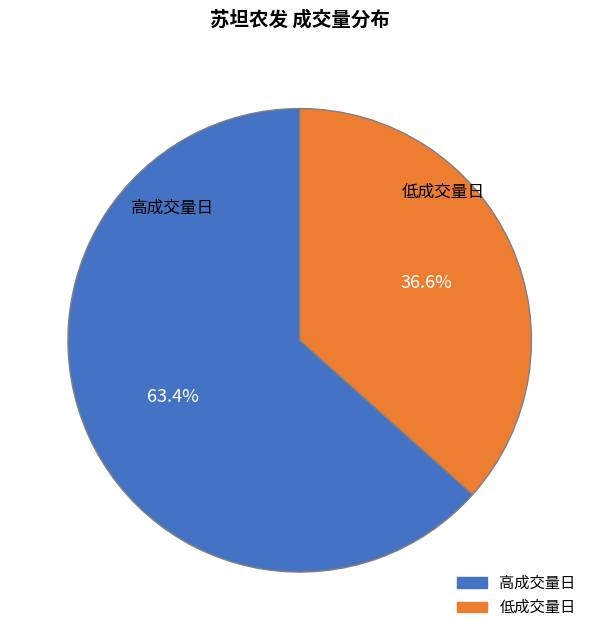

Count the number of slices in the pie.

2